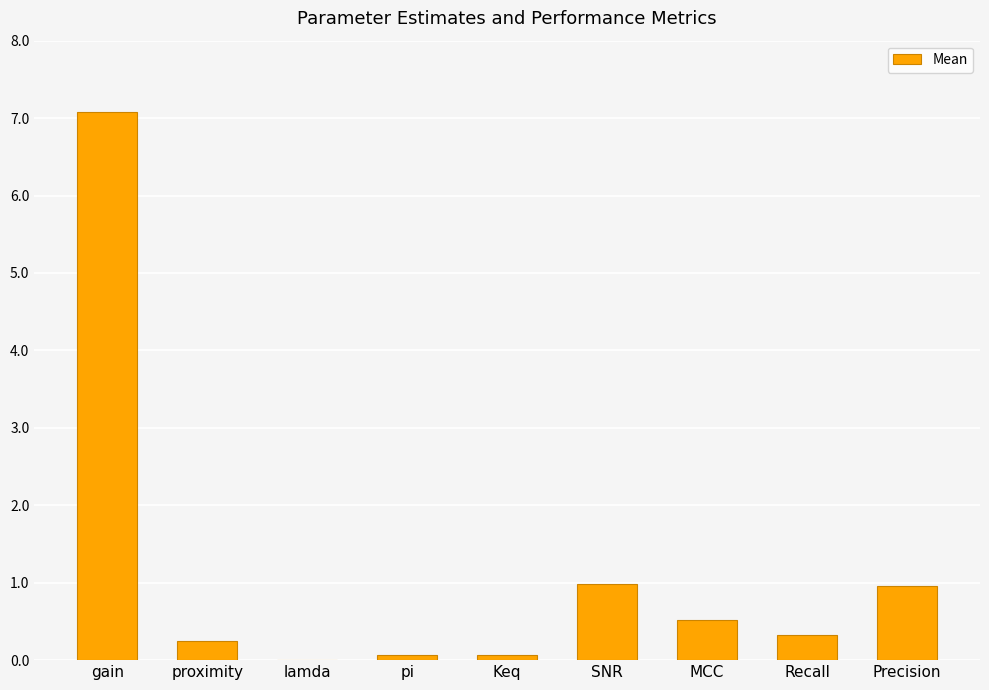

The value at lamda is 0.0. True or false?

True